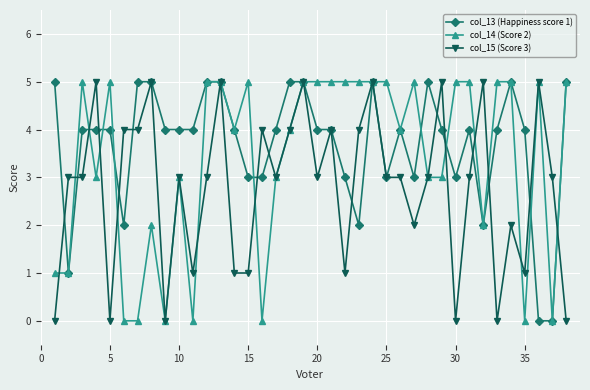

True or false: col_14 (Score 2) has more than 2 points higher than both neighbors.

True